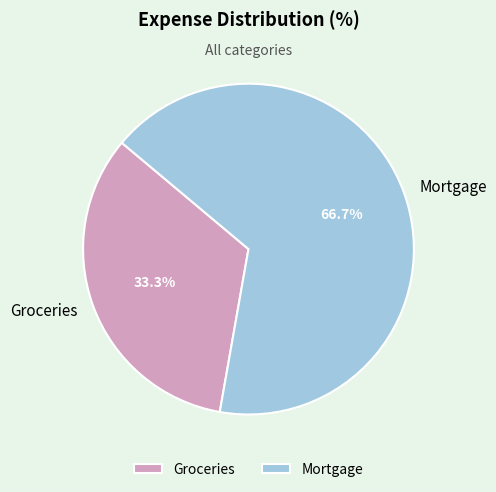

What is the ratio of the value at Mortgage to the value at Groceries?

2.0